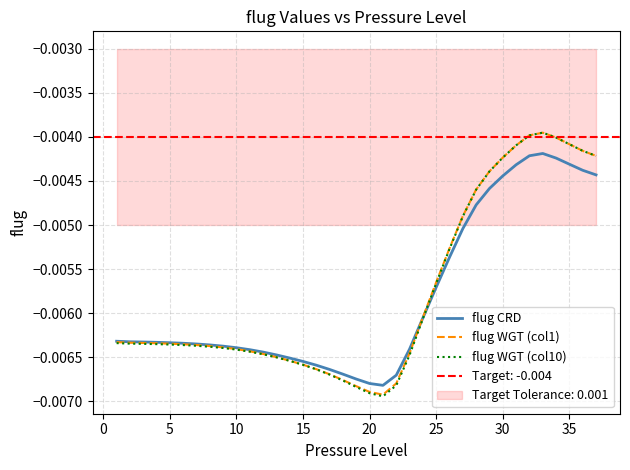

What are all the series names shown in the legend?

flug CRD, flug WGT (col1), flug WGT (col10)